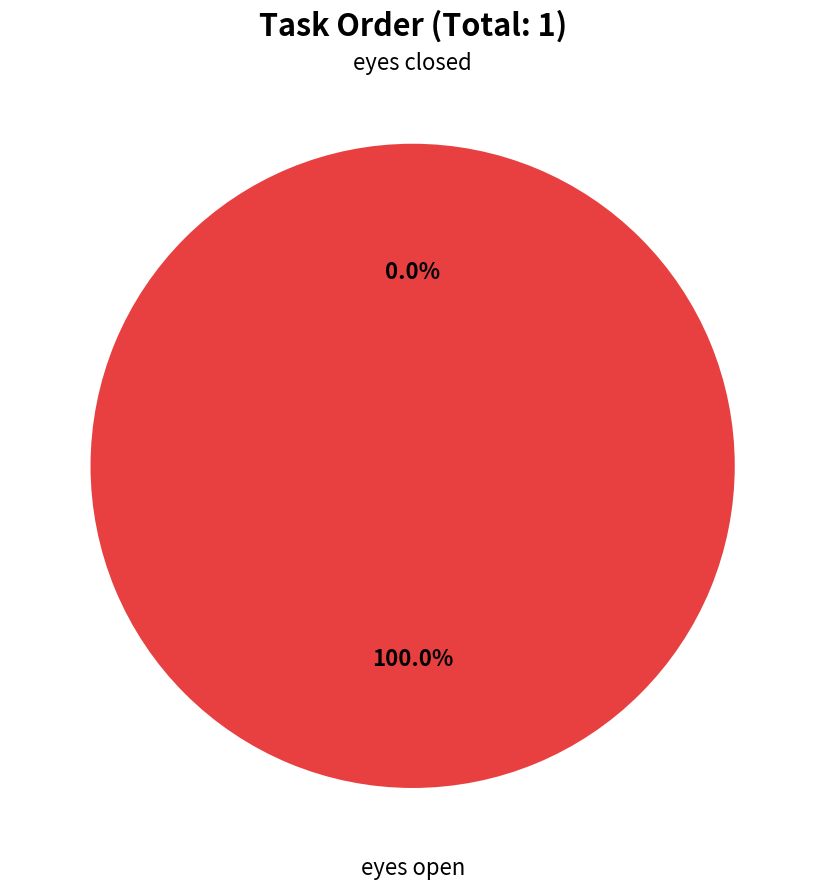

Which category accounts for the majority?

eyes open